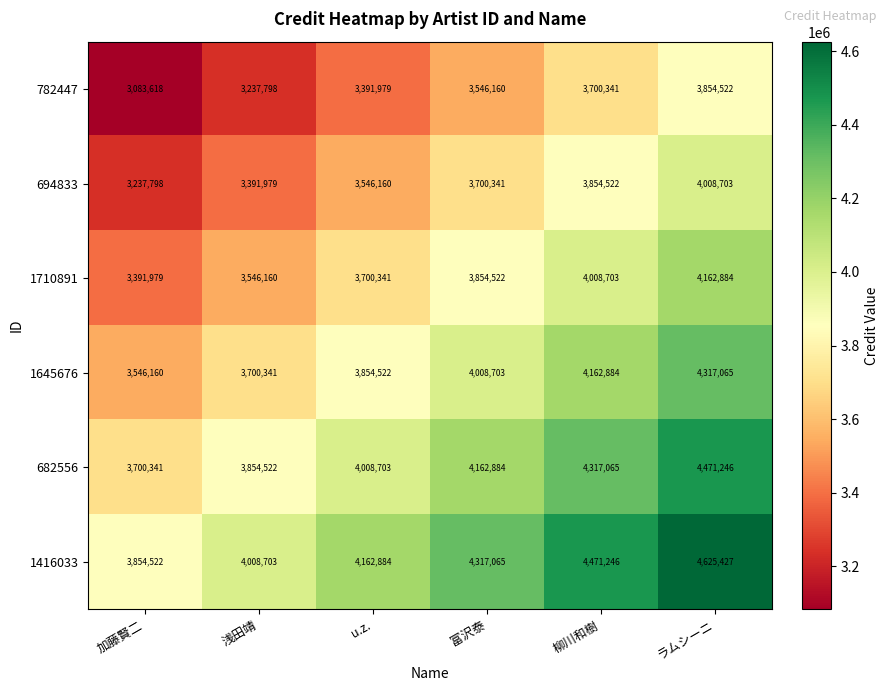

Which category has the highest value across all series?

ラムシーニ